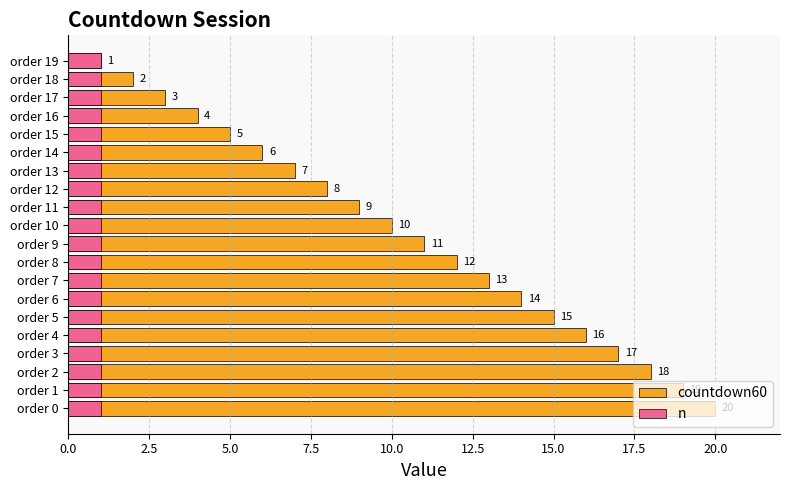

Rank the series at 5.0 from highest to lowest value.

countdown60, n